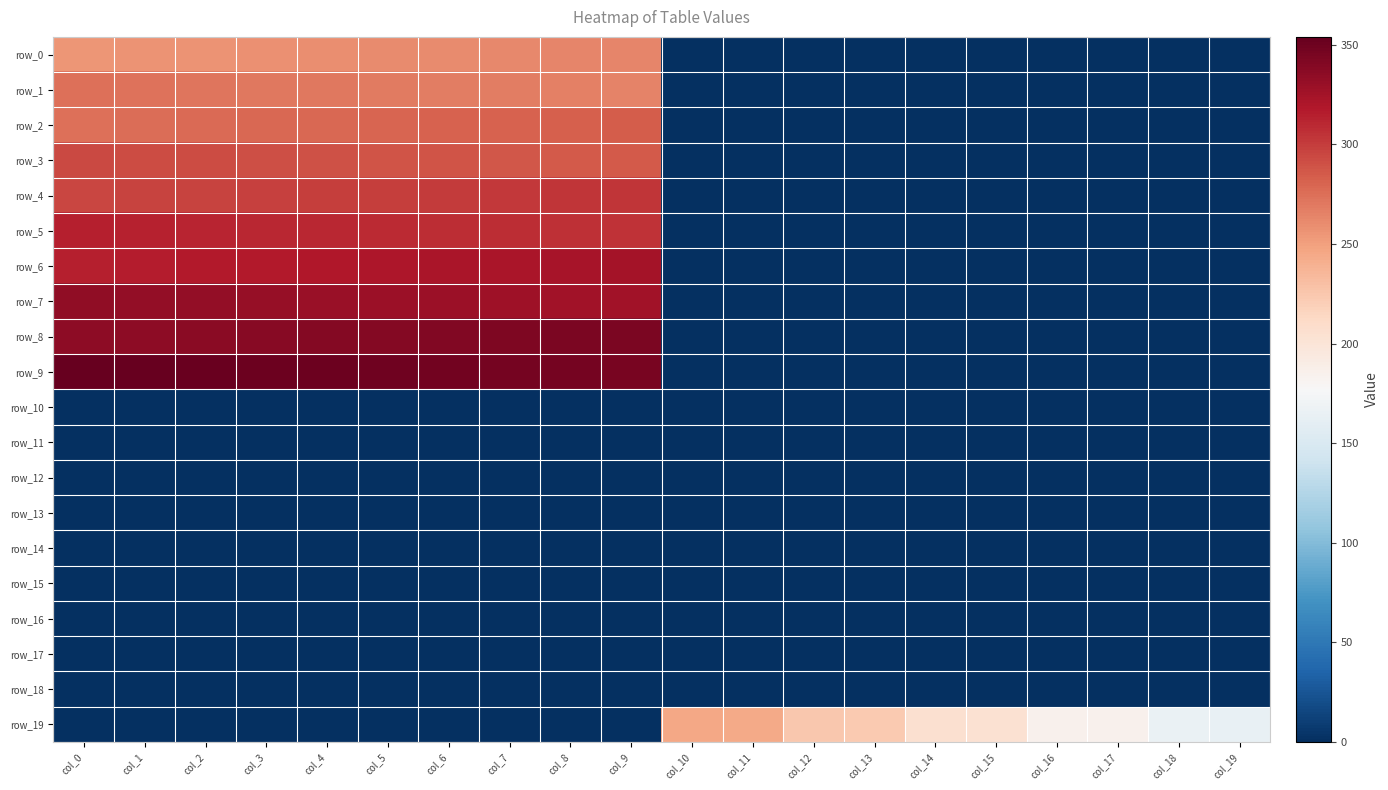

What is the difference between the highest and lowest values at col_1?

353.0